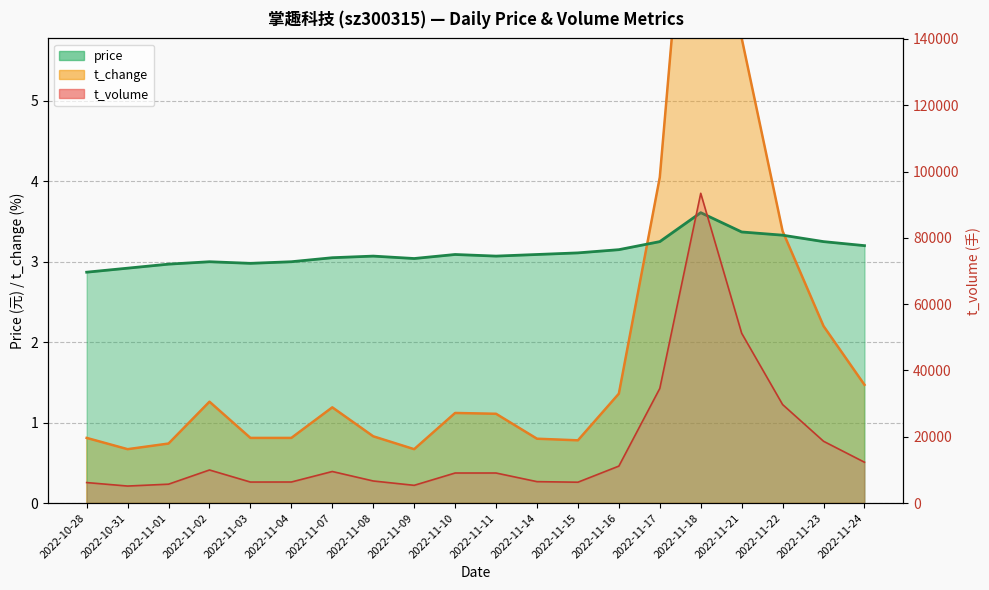

What is the difference between the second highest and minimum values in the t_volume line series?

46078.0